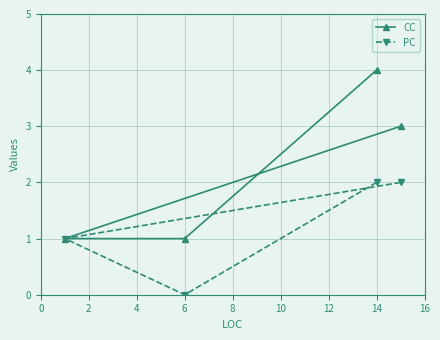

Reading right to left, list all the values displayed in this chart.

CC: 3	4	1	1
PC: 2	2	0	1